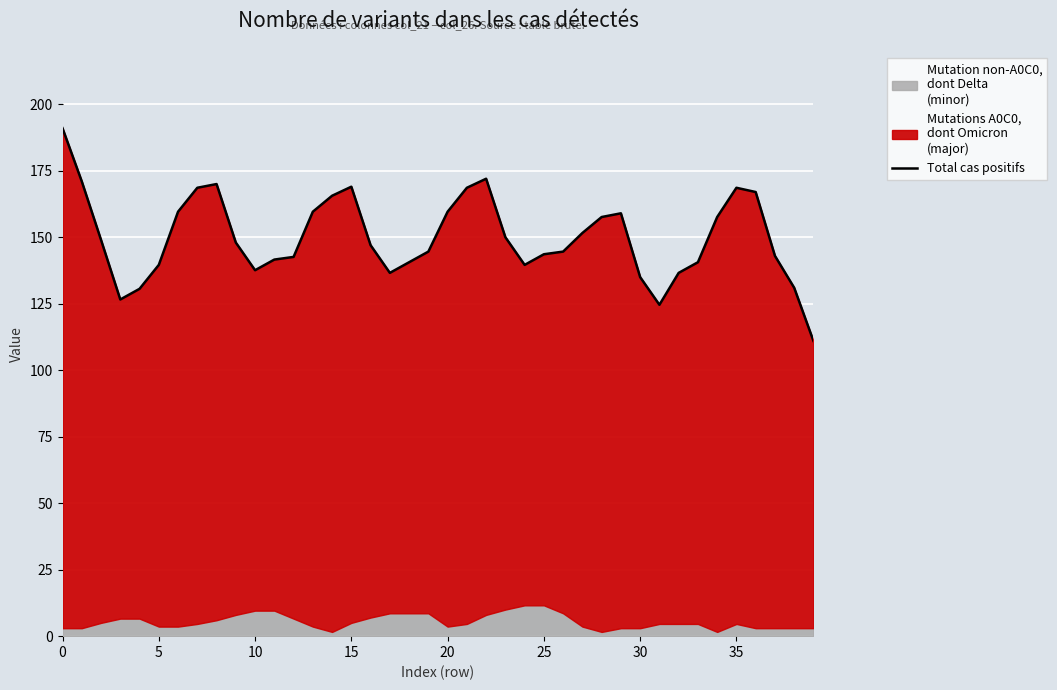

How many interior local peaks (higher than both neighbors) does the data have?

5